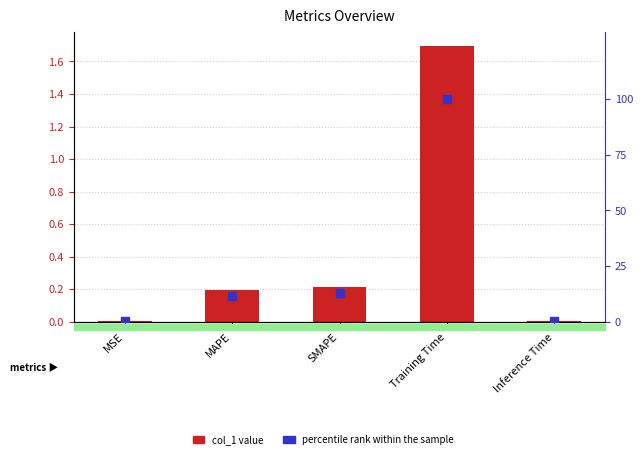

What is the total value across all series at Training Time?

101.7